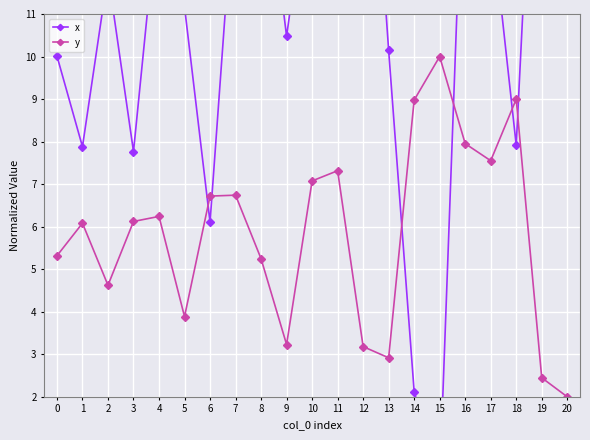

How many intersections are there between x and y?

6